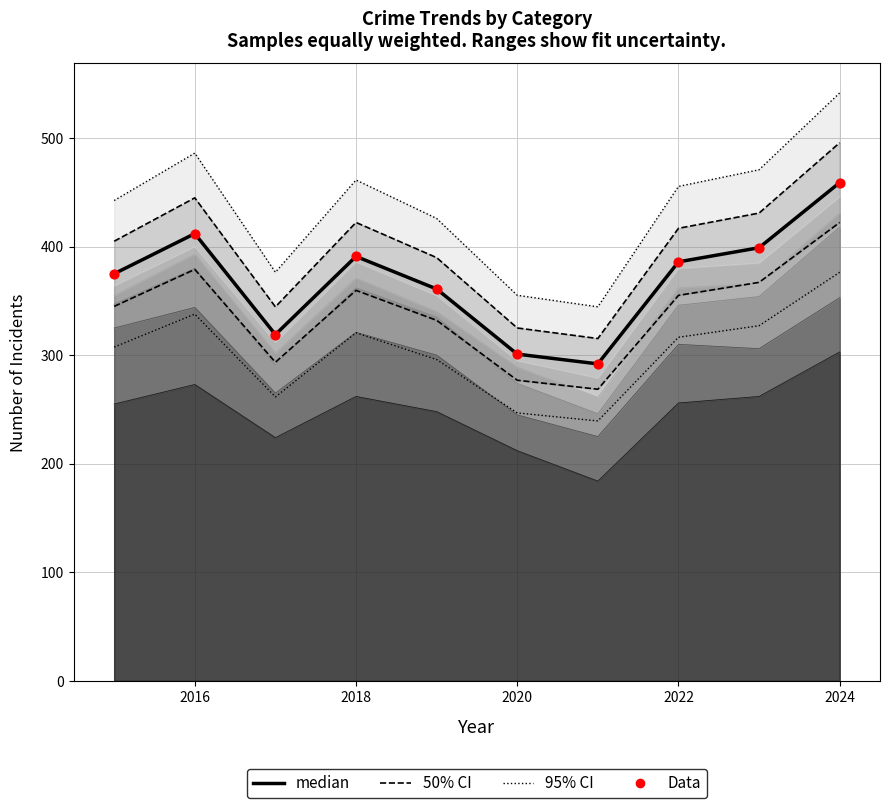

At which category is the sum across all series the highest?

2024